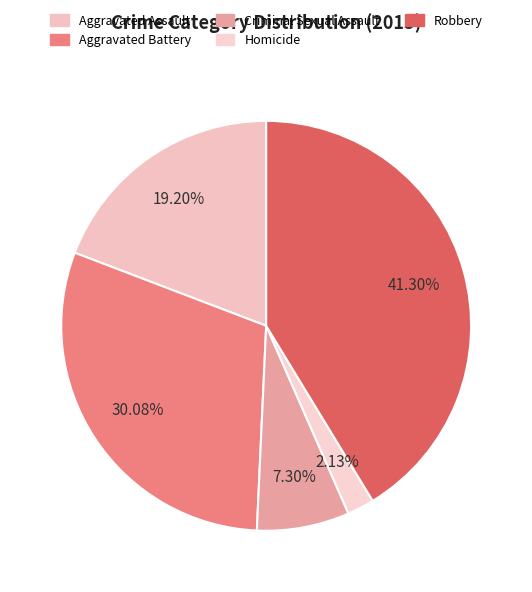

To the nearest percent, what is the difference between the Robbery and Criminal Sexual Assault slice percentages?

34%